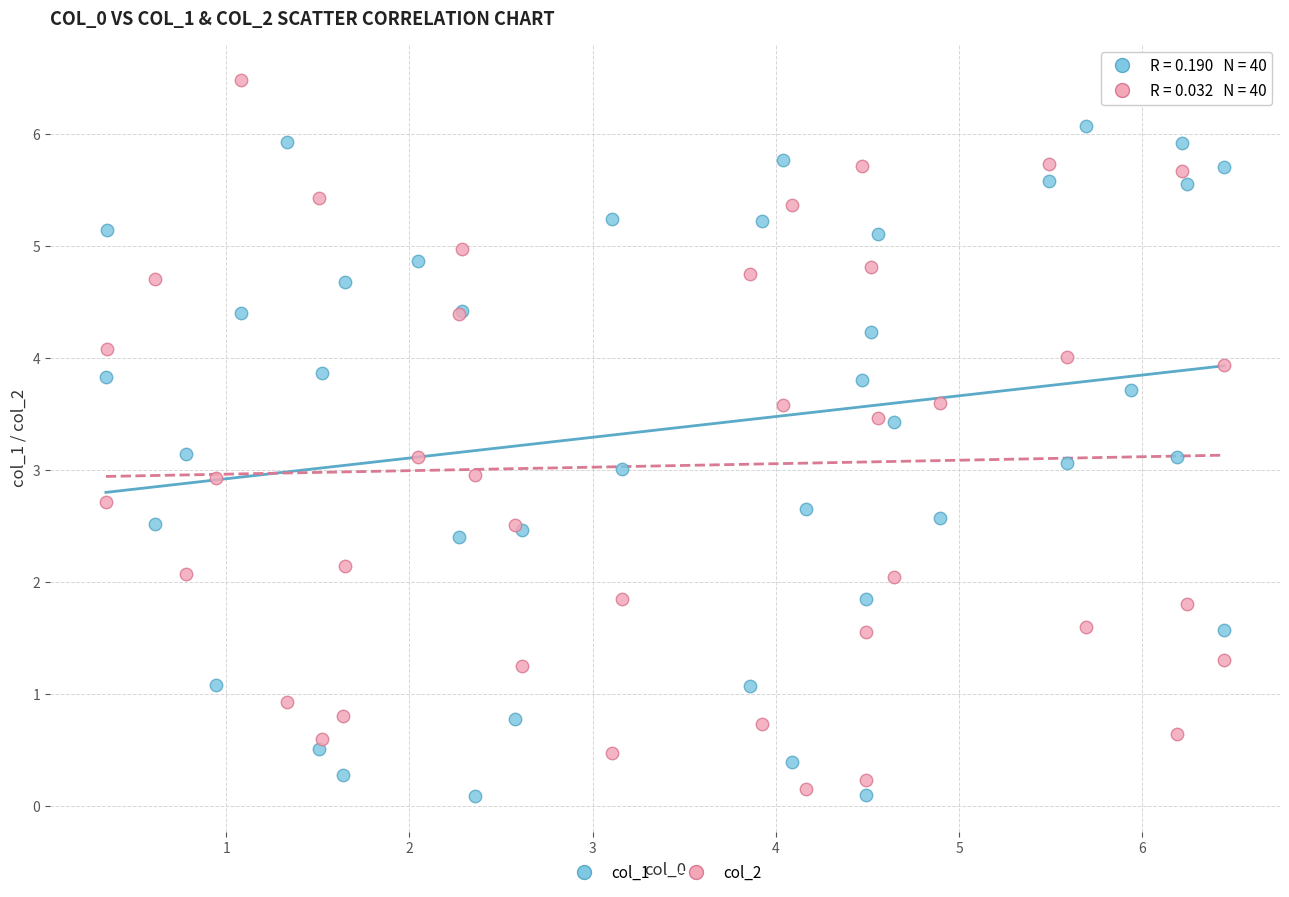

What is the X range (max minus min) for the scatter plot?

6.1